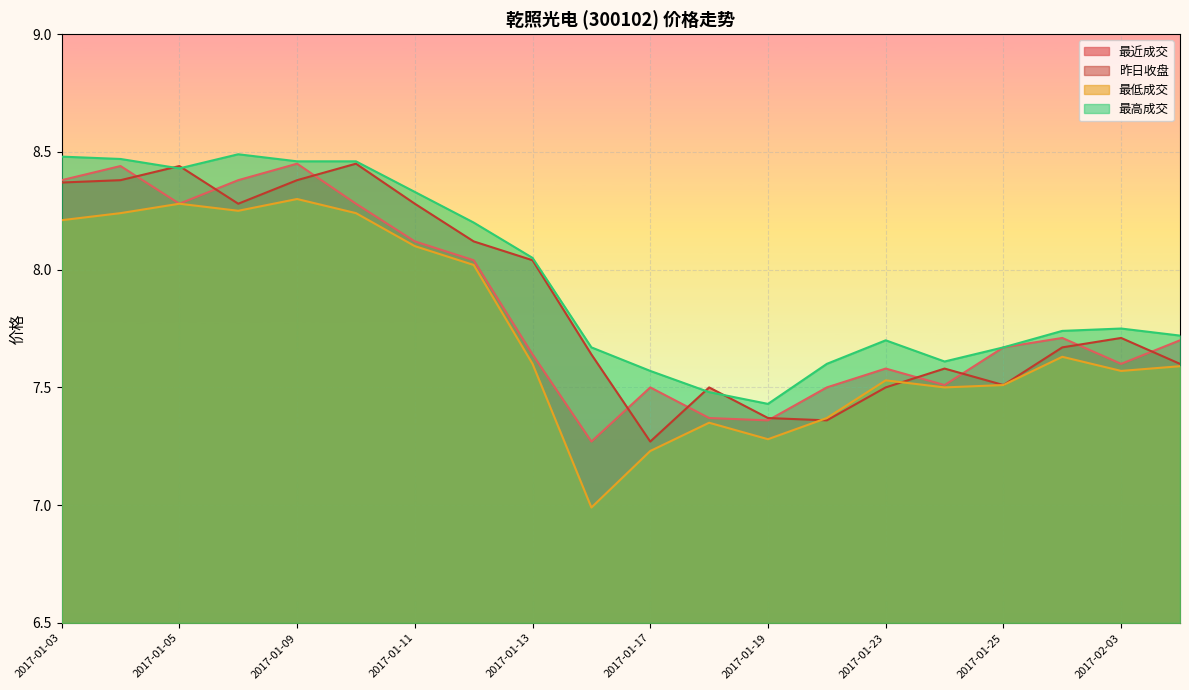

How many data points in 最低成交 are less than 7?

1